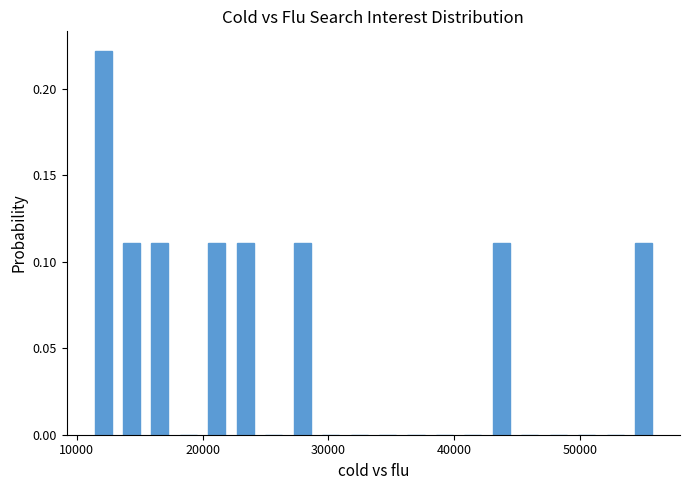

Read against the x-axis, roughly where is the centre of the tallest bar?

12000